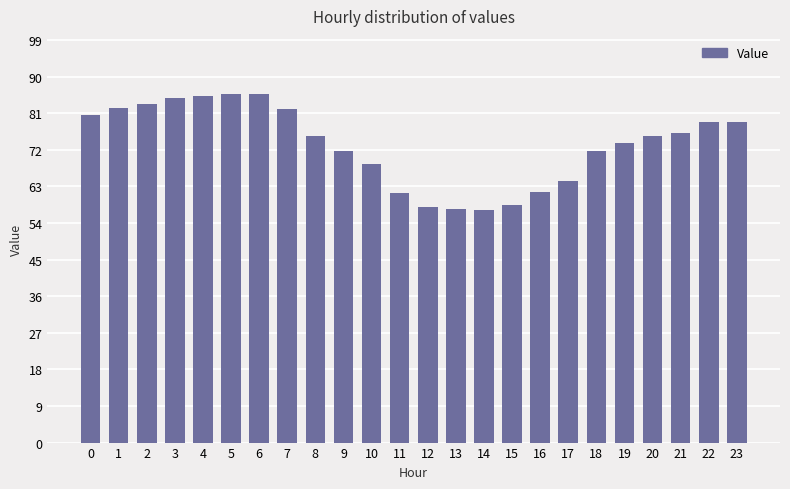

The value at 5 is 132.7. True or false?

False